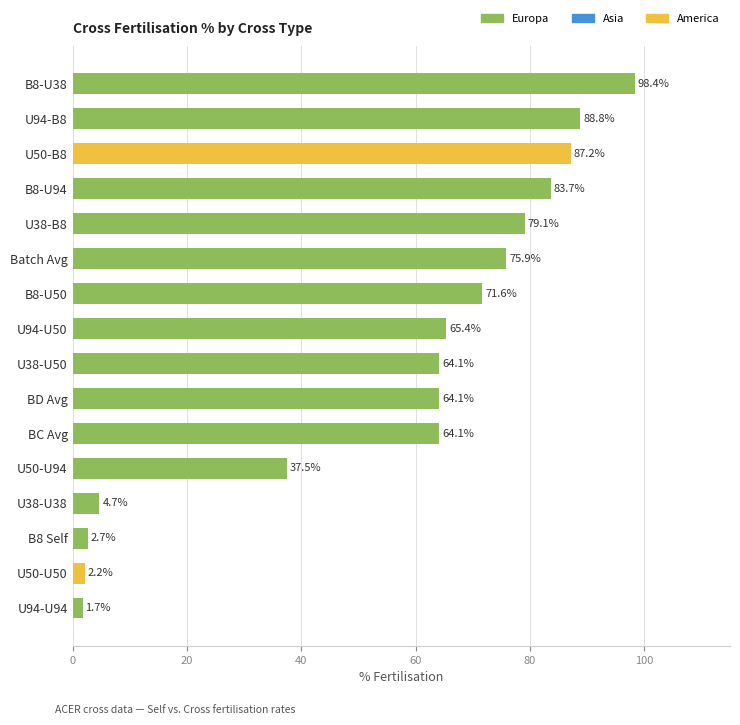

Reading top to bottom, what are all the values shown in this chart?

98.4	88.8	87.2	83.7	79.1	75.9	71.6	65.4	64.1	64.1	64.1	37.5	4.7	2.7	2.2	1.7